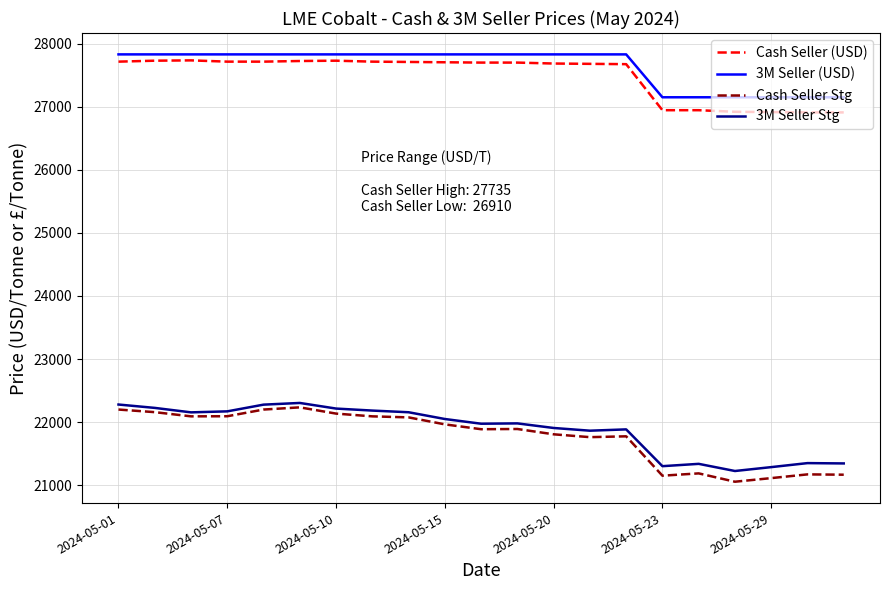

Which series has the widest spread of values?

Cash Seller Stg